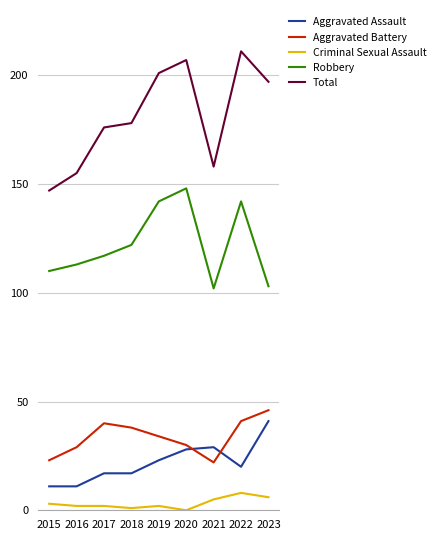

The value of Robbery at 2023 is 103. True or false?

True